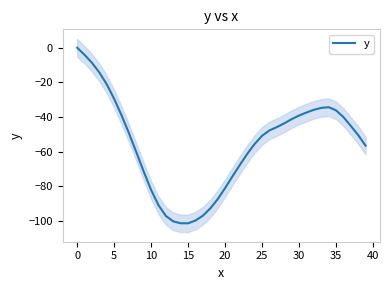

What is the average value?

-55.6